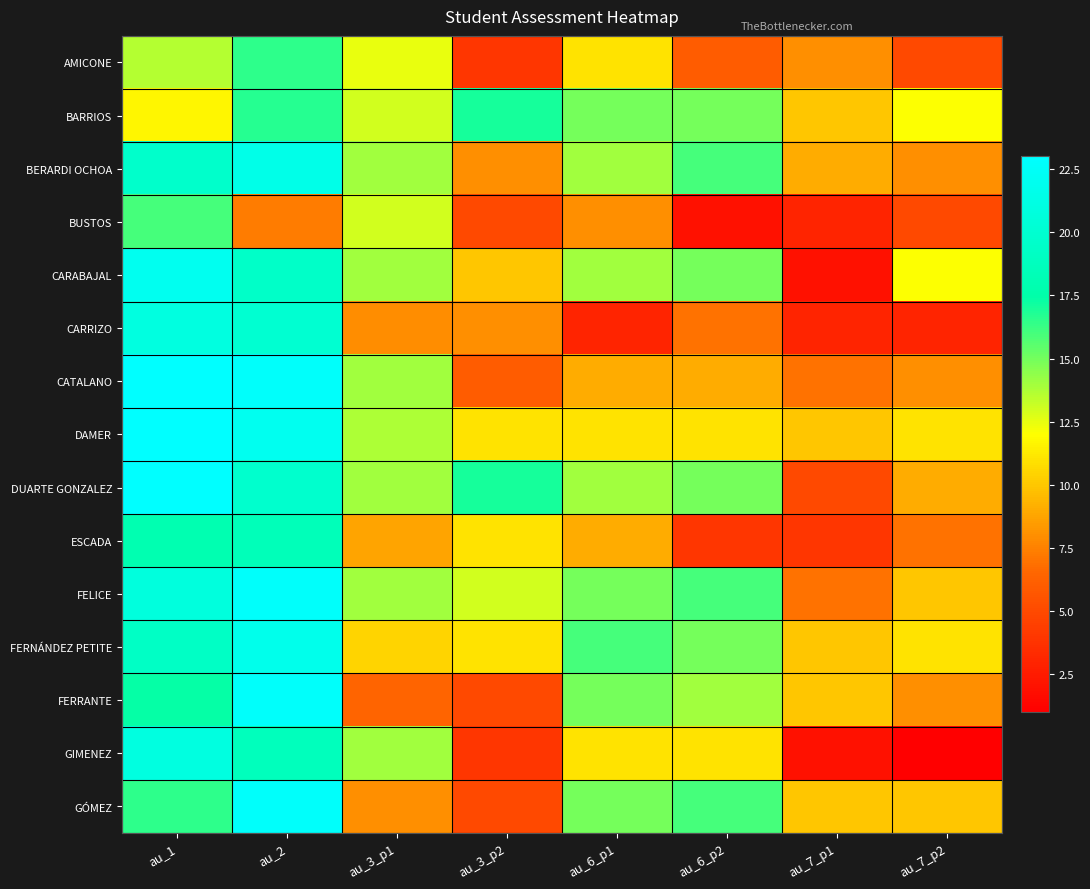

Reading right to left, what are all the values shown in this chart?

AMICONE: au_7_p2=5.0	au_7_p1=8.0	au_6_p2=6.0	au_6_p1=11.0	au_3_p2=4.0	au_3_p1=12.5	au_2=16.5	au_1=13.6
BARRIOS: au_7_p2=12.0	au_7_p1=10.0	au_6_p2=15.0	au_6_p1=15.0	au_3_p2=17.0	au_3_p1=13.0	au_2=16.7	au_1=11.7
BERARDI OCHOA: au_7_p2=8.0	au_7_p1=9.0	au_6_p2=16.0	au_6_p1=14.0	au_3_p2=8.0	au_3_p1=14.0	au_2=21.5	au_1=19.6
BUSTOS: au_7_p2=5.0	au_7_p1=3.0	au_6_p2=2.0	au_6_p1=8.0	au_3_p2=5.0	au_3_p1=13.0	au_2=7.3	au_1=16.0
CARABAJAL: au_7_p2=12.0	au_7_p1=2.0	au_6_p2=15.0	au_6_p1=14.0	au_3_p2=10.0	au_3_p1=14.0	au_2=19.5	au_1=22.0
CARRIZO: au_7_p2=3.0	au_7_p1=3.0	au_6_p2=7.0	au_6_p1=3.0	au_3_p2=8.0	au_3_p1=7.9	au_2=20.0	au_1=21.0
CATALANO: au_7_p2=8.0	au_7_p1=7.0	au_6_p2=9.0	au_6_p1=9.0	au_3_p2=6.0	au_3_p1=14.0	au_2=22.7	au_1=23.0
DAMER: au_7_p2=11.0	au_7_p1=10.0	au_6_p2=11.0	au_6_p1=11.0	au_3_p2=11.0	au_3_p1=13.8	au_2=22.0	au_1=23.0
DUARTE GONZALEZ: au_7_p2=9.0	au_7_p1=5.0	au_6_p2=15.0	au_6_p1=14.0	au_3_p2=17.0	au_3_p1=14.0	au_2=19.8	au_1=23.0
ESCADA: au_7_p2=7.0	au_7_p1=4.0	au_6_p2=4.0	au_6_p1=9.0	au_3_p2=11.0	au_3_p1=8.8	au_2=18.5	au_1=18.0
FELICE: au_7_p2=10.0	au_7_p1=7.0	au_6_p2=16.0	au_6_p1=15.0	au_3_p2=13.0	au_3_p1=14.0	au_2=22.7	au_1=20.8
FERNÁNDEZ PETITE: au_7_p2=11.0	au_7_p1=10.0	au_6_p2=15.0	au_6_p1=16.0	au_3_p2=11.0	au_3_p1=10.5	au_2=21.7	au_1=19.3
FERRANTE: au_7_p2=8.0	au_7_p1=10.0	au_6_p2=14.0	au_6_p1=15.0	au_3_p2=5.0	au_3_p1=6.4	au_2=22.7	au_1=17.4
GIMENEZ: au_7_p2=1.0	au_7_p1=2.0	au_6_p2=11.0	au_6_p1=11.0	au_3_p2=4.0	au_3_p1=14.0	au_2=18.7	au_1=21.0
GÓMEZ: au_7_p2=10.0	au_7_p1=10.0	au_6_p2=16.0	au_6_p1=15.0	au_3_p2=5.0	au_3_p1=8.0	au_2=22.7	au_1=16.5